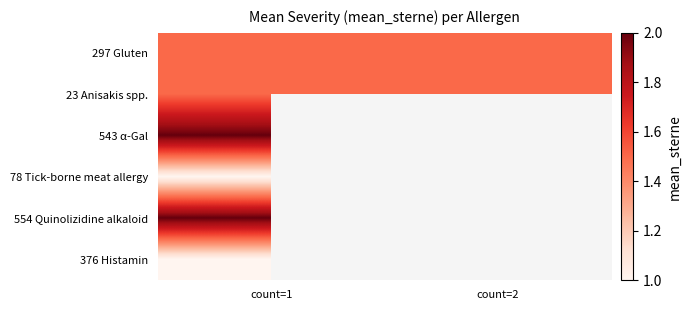

Between count=1 and count=2, which series saw the biggest shift?

297 Gluten